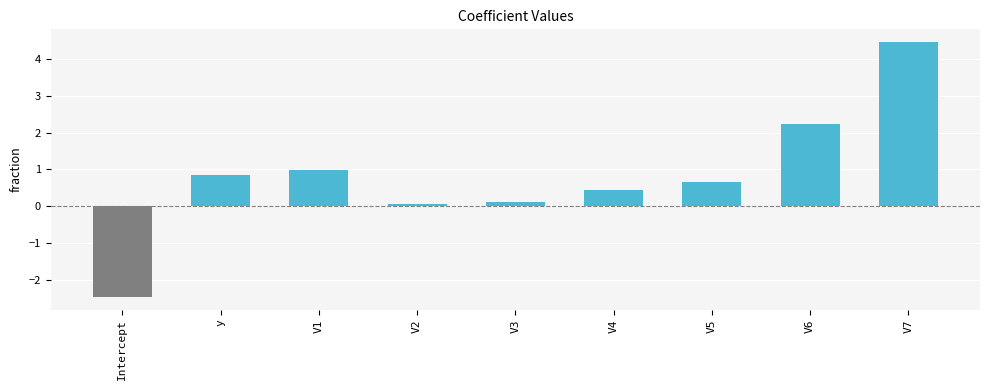

Which has a higher value, V1 or V6?

V6